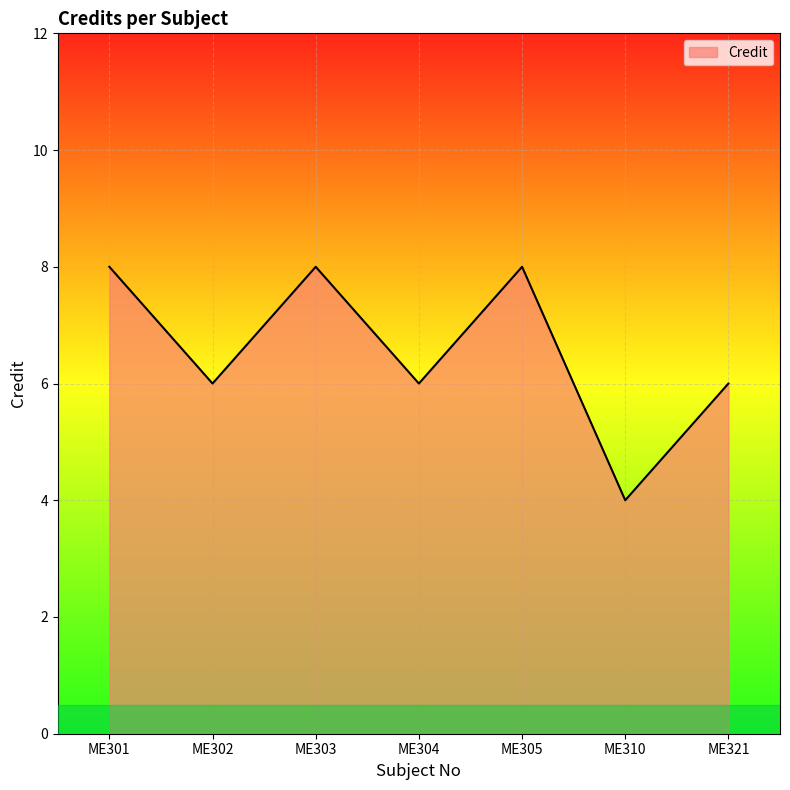

The value at ME304 is 3. True or false?

False